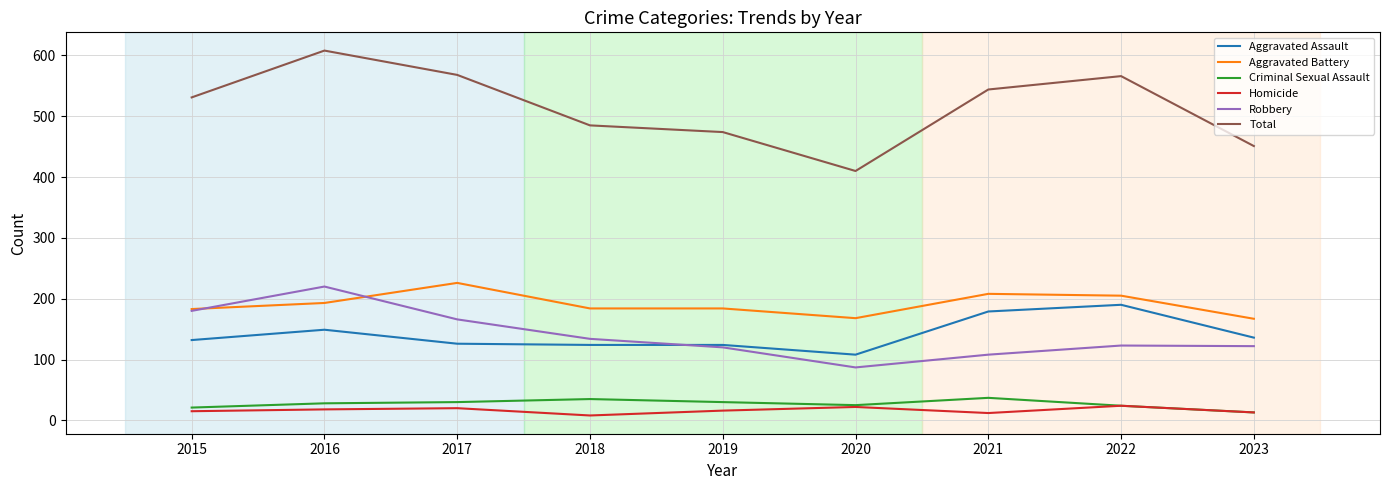

What is the greatest value displayed?

608